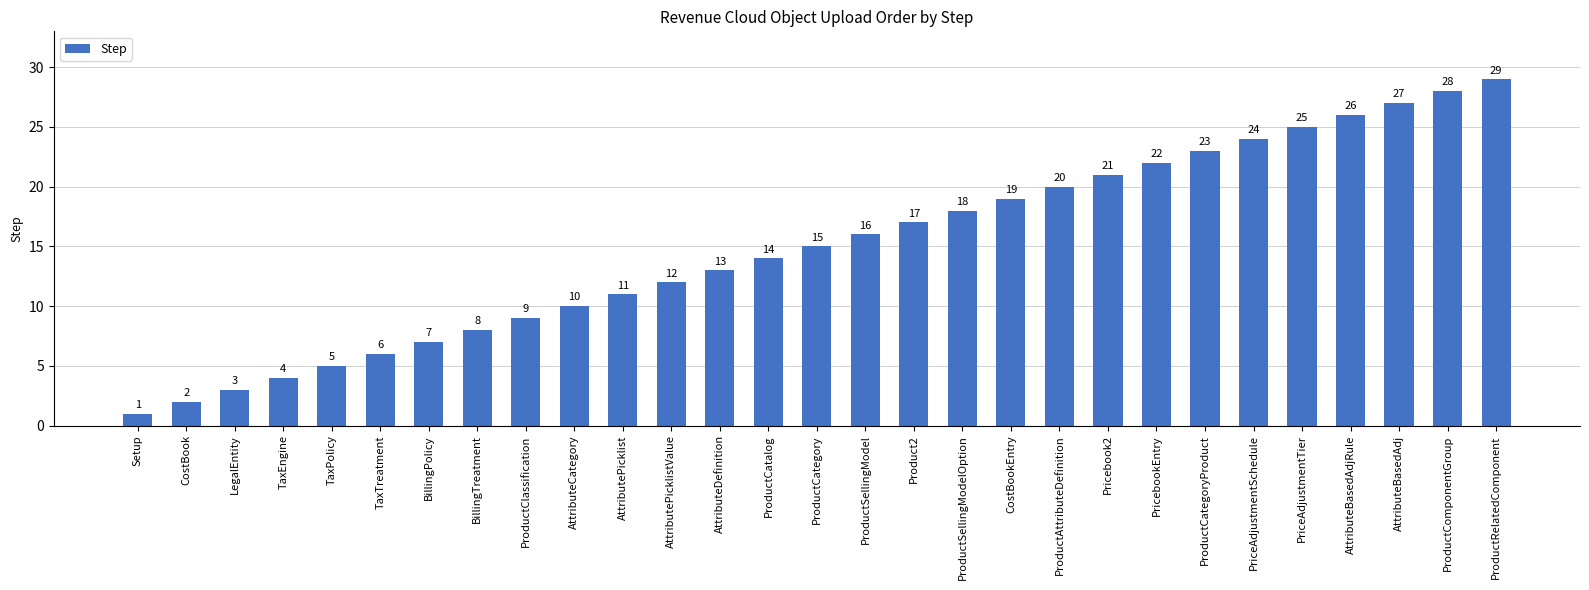

What is the smallest value displayed?

1